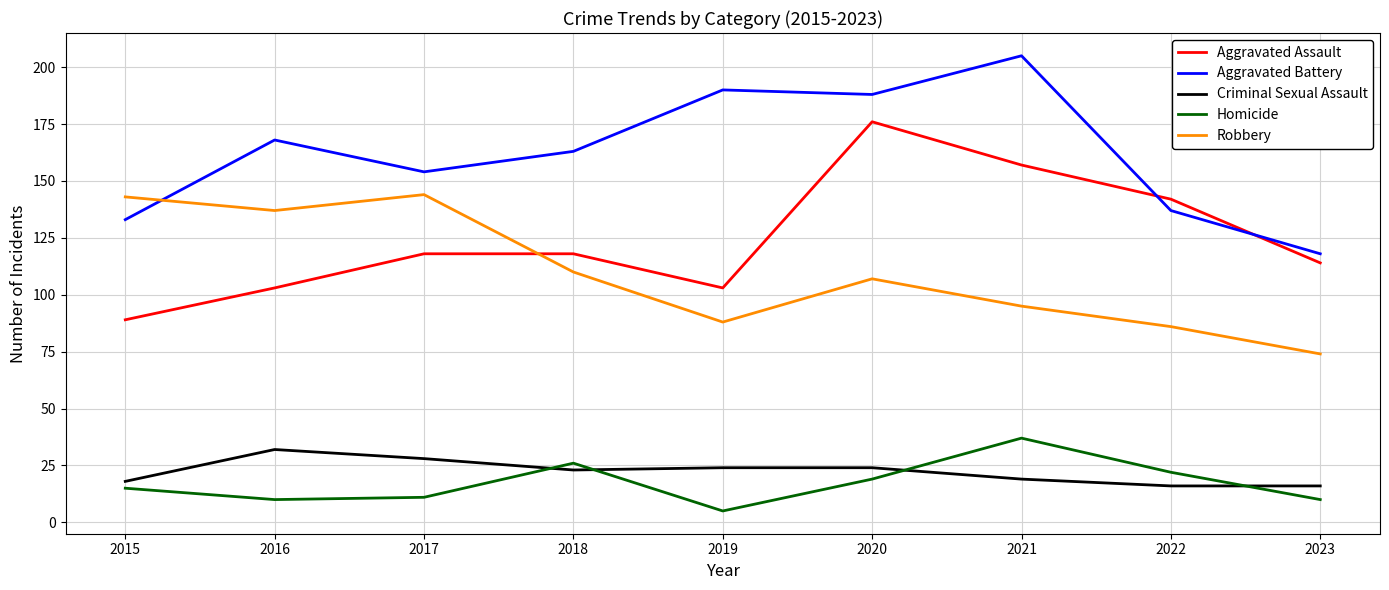

Which category has the highest value across all series?

2021